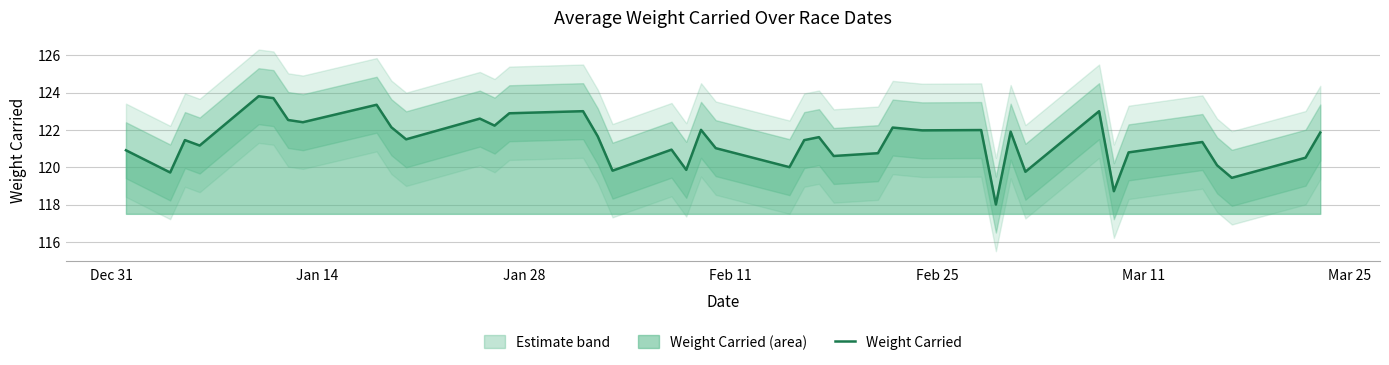

What is the difference between the second highest and second lowest values?

5.0